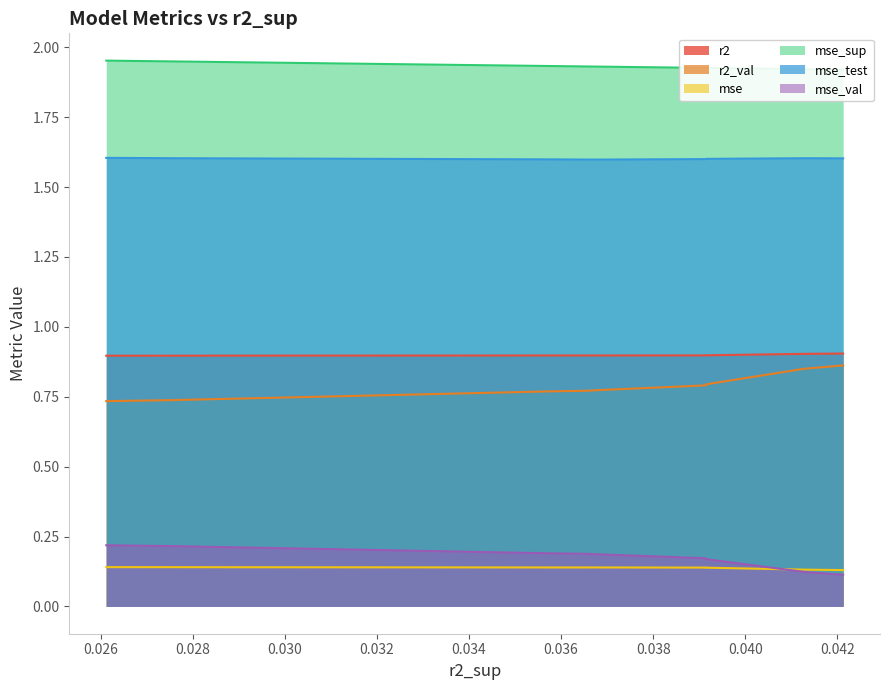

What is the value of the r2 point at the 6th from the left?

0.9